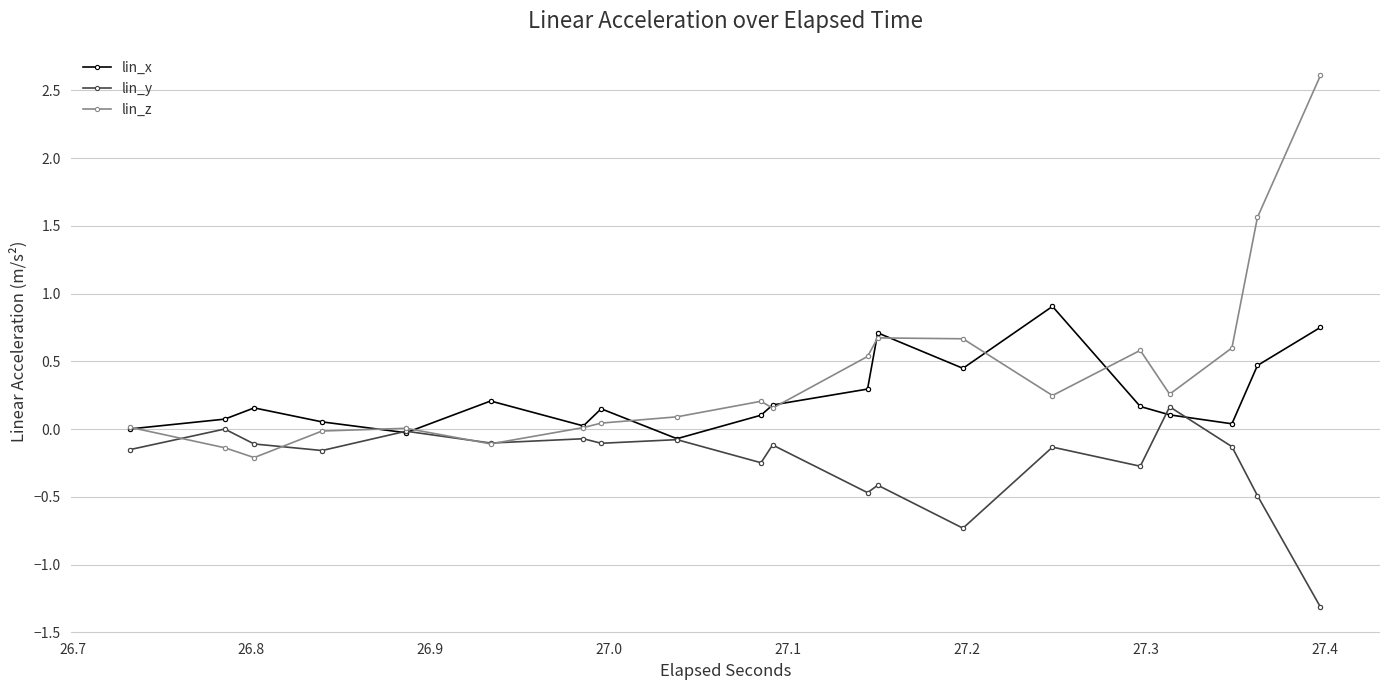

Between which two adjacent categories do lin_z and lin_x first intersect?

26.7 and 26.8